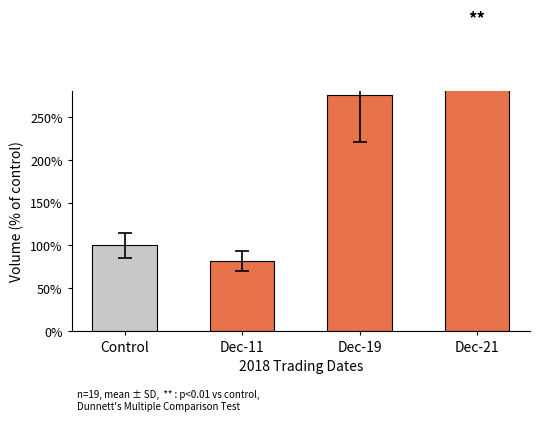

True or false: the data shows 122.2 at Dec-11.

False